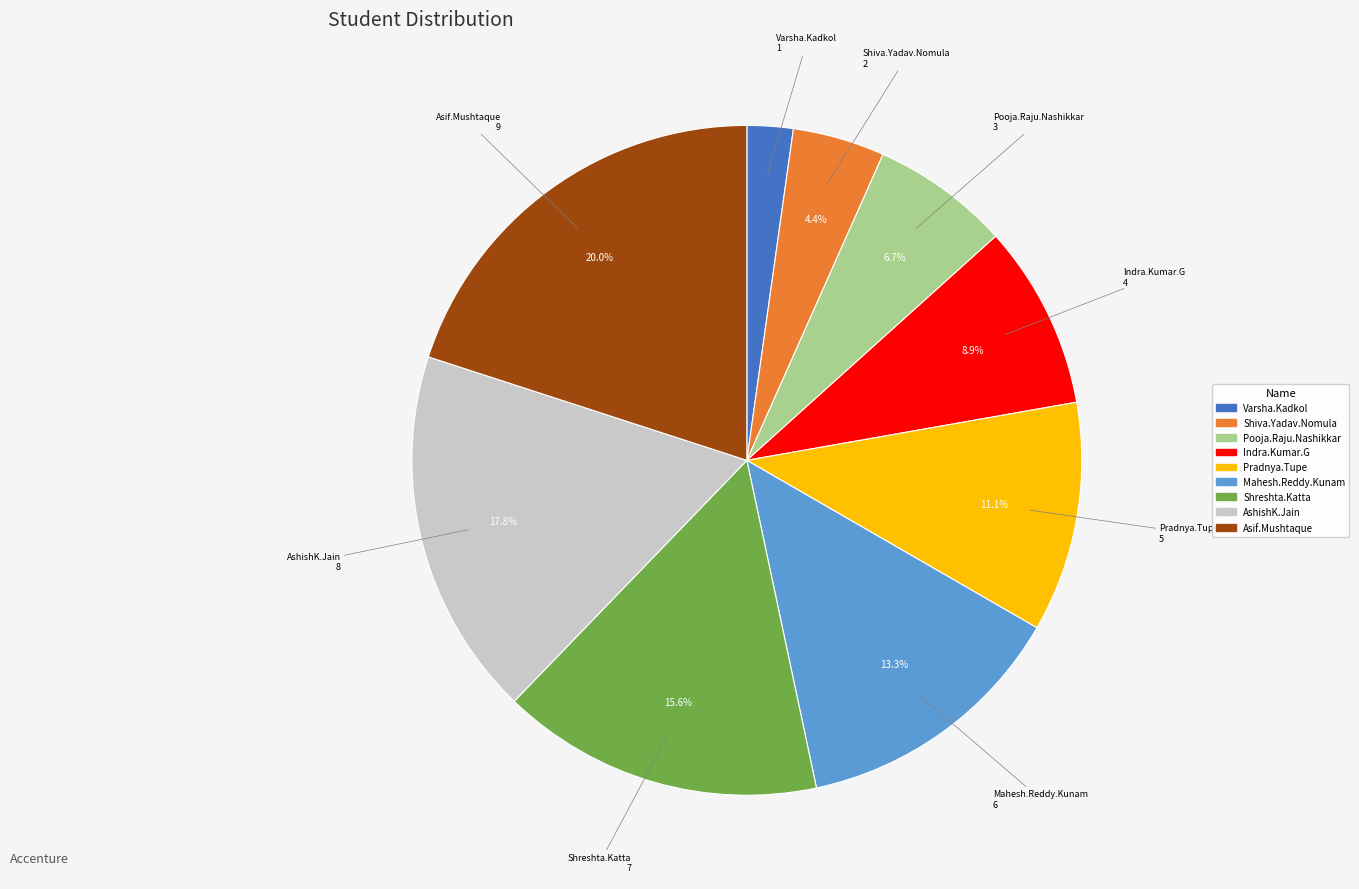

Is it true that Shiva.Yadav.Nomula is 4% of the pie?

True